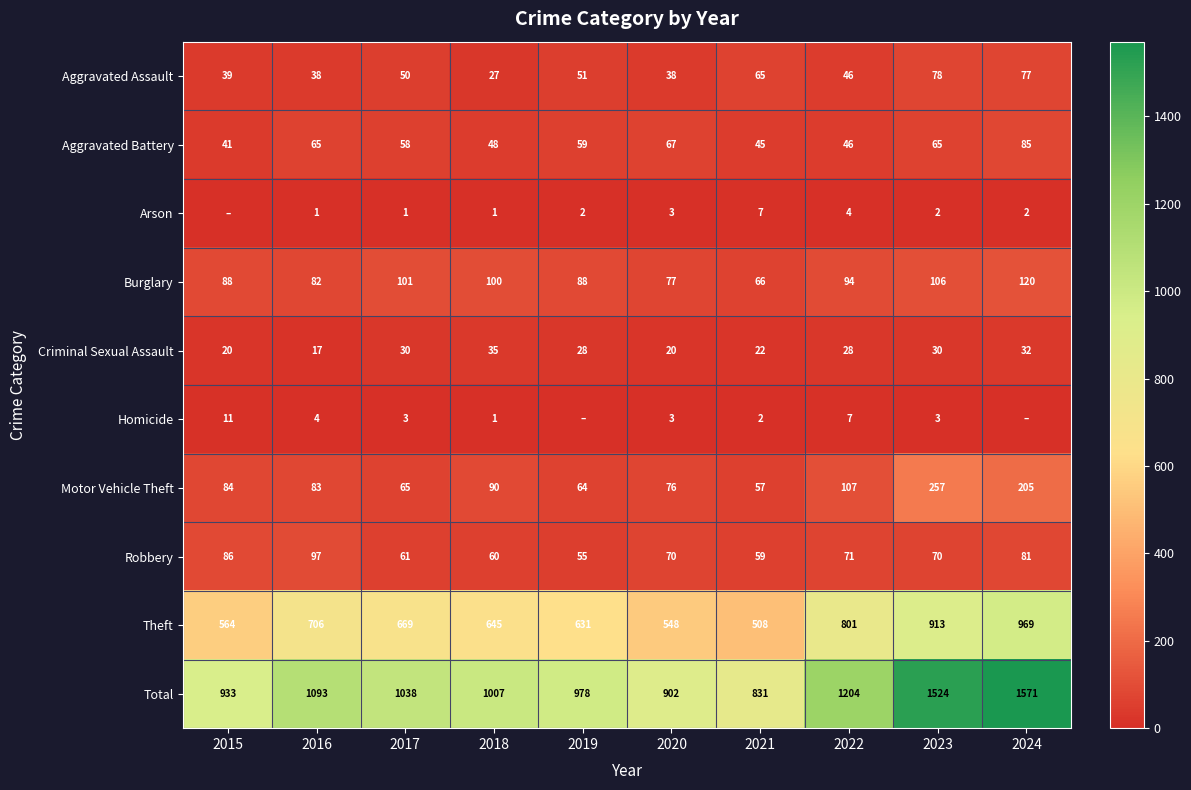

Which label corresponds to the smallest value in the chart?

2015